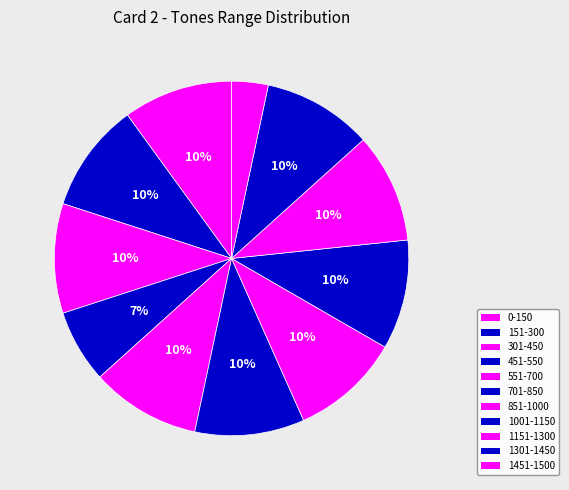

Count the number of slices in the pie.

11